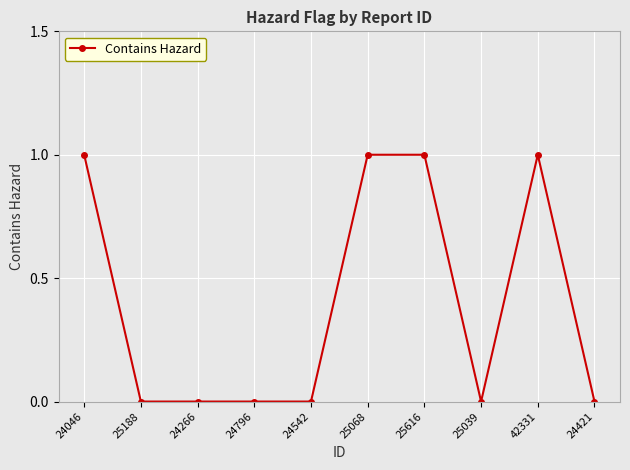

True or false: the data shows 0 at 25039.

True